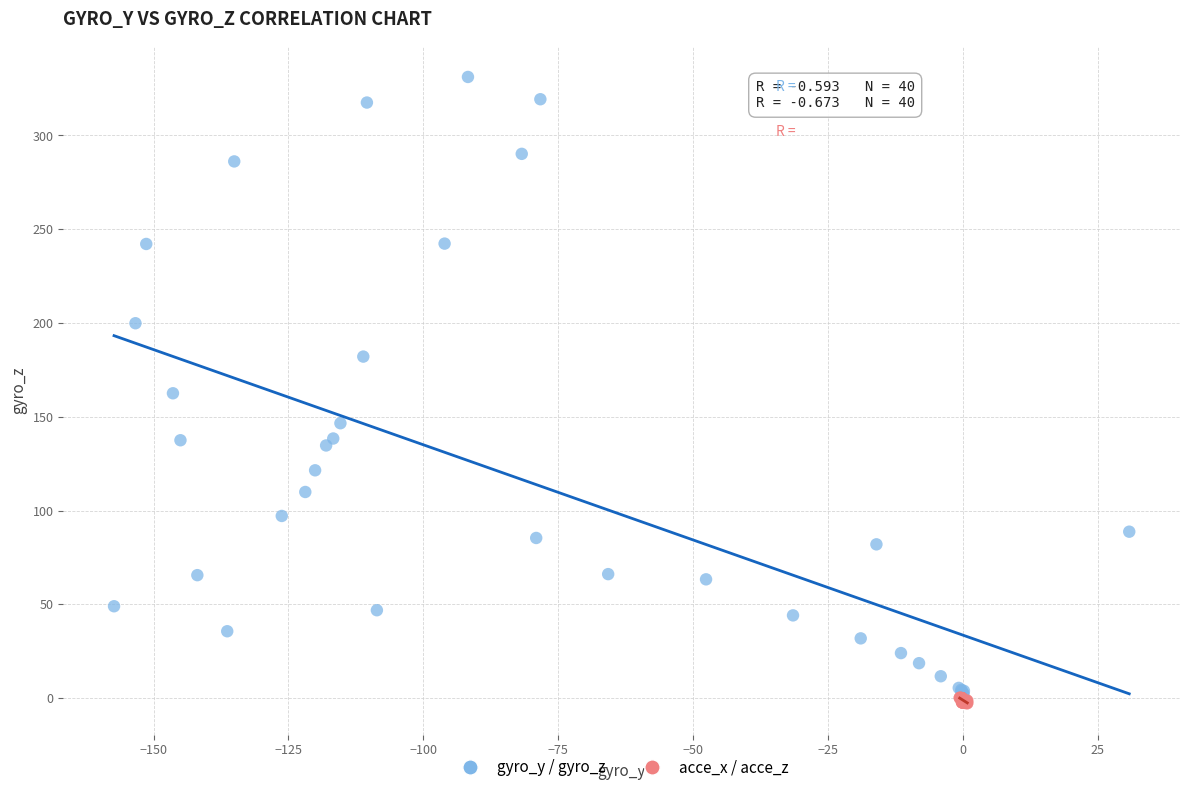

Which series has the widest spread of Y values?

gyro_y / gyro_z